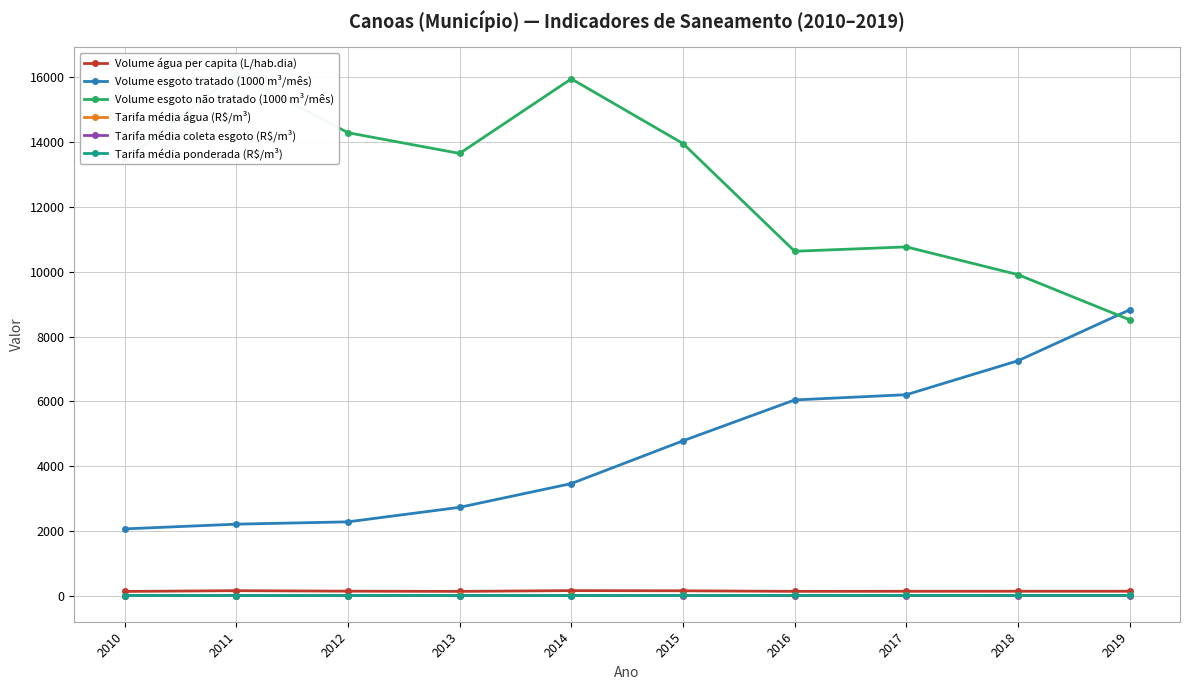

What is the total value across all series at 2018?

17321.5